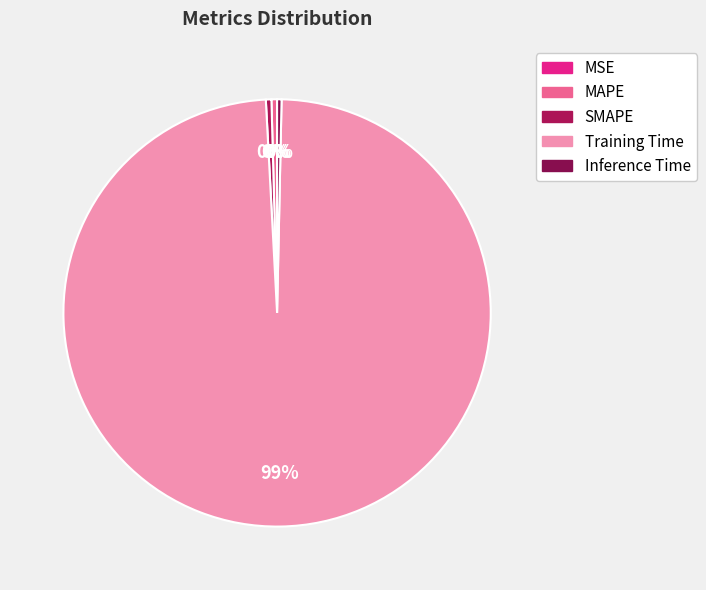

What is the largest slice in the pie chart?

Training Time